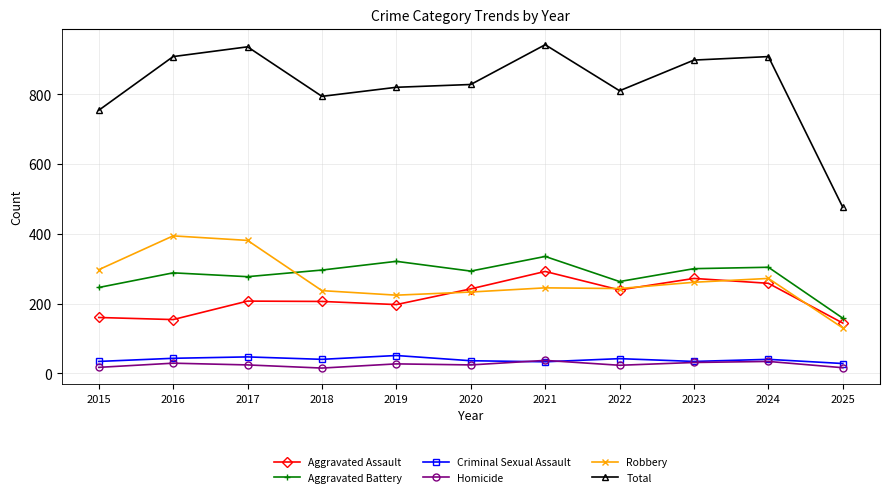

In Aggravated Assault, how many points are higher than both neighbors (excluding endpoints)?

3